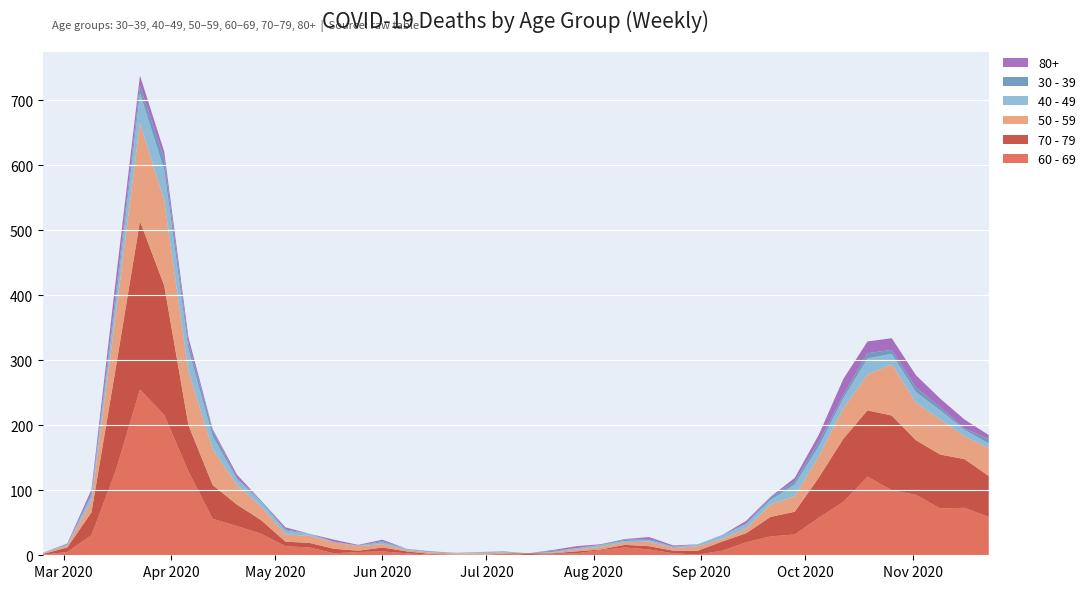

Reading left to right, extract all data points from this chart.

60 - 69: 1	5	31	130	255	216	129	56	45	33	14	12	3	5	6	3	1	0	0	3	0	2	3	8	12	9	3	1	7	20	29	32	58	82	121	100	93	72	73	59
70 - 79: 1	7	35	158	259	199	71	52	33	21	7	7	7	2	6	3	1	1	0	0	3	1	3	1	4	5	4	6	14	14	30	35	62	97	102	115	84	83	75	63
50 - 59: 1	3	17	81	151	131	83	55	30	21	11	11	10	7	5	2	2	2	3	1	0	1	3	4	4	7	4	7	4	7	19	24	33	47	55	79	58	54	35	43
40 - 49: 1	1	9	21	46	47	34	20	9	7	6	3	0	1	3	2	1	1	2	1	0	1	2	3	2	2	2	3	5	7	7	18	15	15	25	16	16	14	10	7
30 - 39: 0	1	3	12	12	17	10	9	2	2	2	0	1	0	2	0	0	0	0	1	0	2	0	0	2	2	0	0	1	1	4	5	7	5	8	6	7	5	2	7
80+: 0	1	6	21	15	11	8	2	5	0	3	0	3	1	2	0	1	0	0	0	0	1	3	1	1	3	2	0	0	4	1	5	11	25	18	18	19	13	14	6